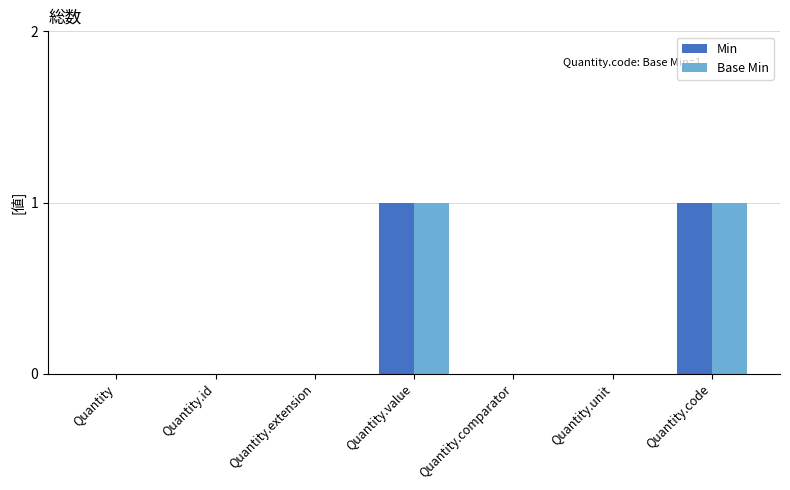

Is it true that Min equals 0 at Quantity.comparator?

True